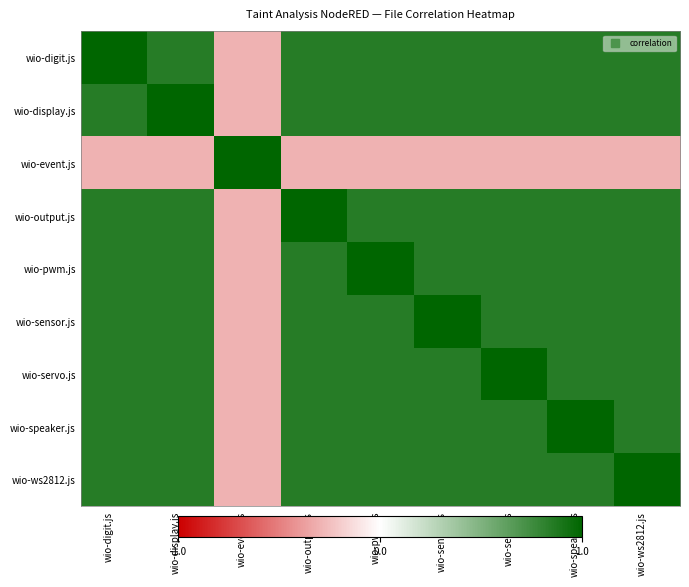

Which series has the widest spread of values?

wio-digit.js